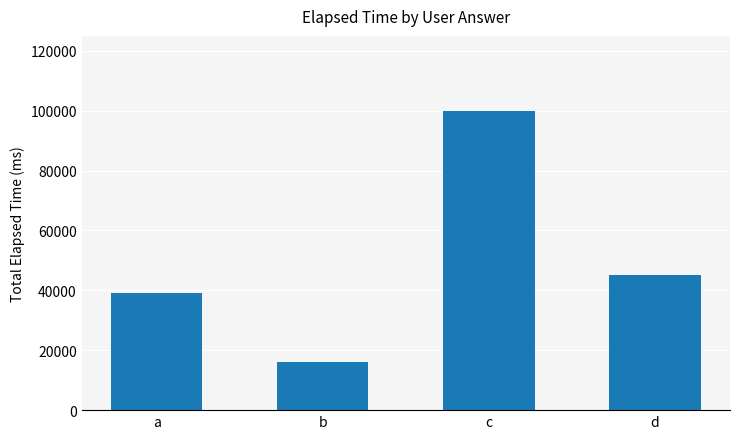

Does the chart contain stacked bars?

No